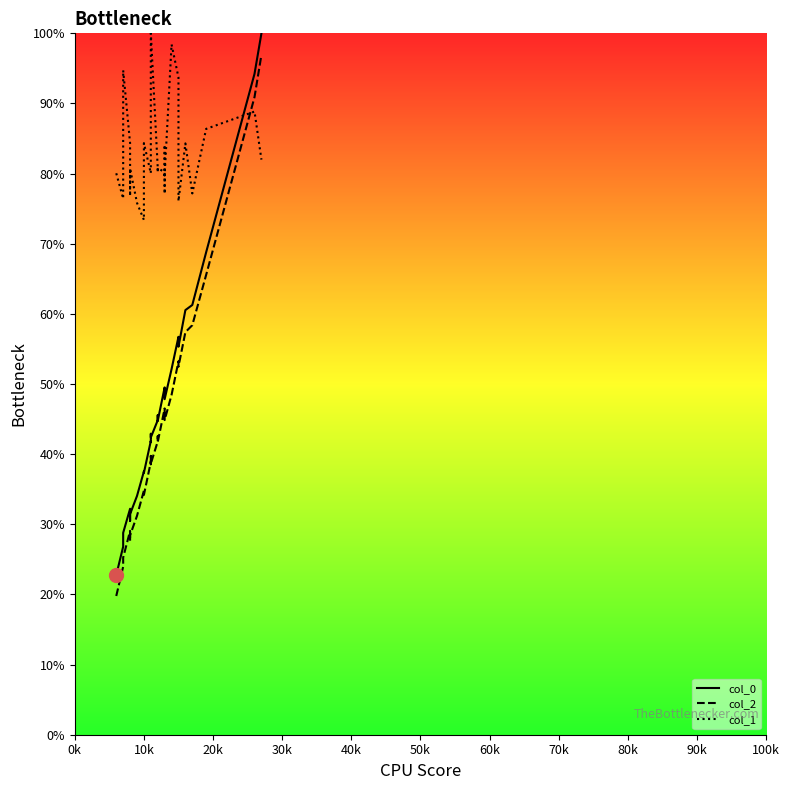

Is the value of col_1 at 23 greater than the value of col_0 at 50k?

Yes